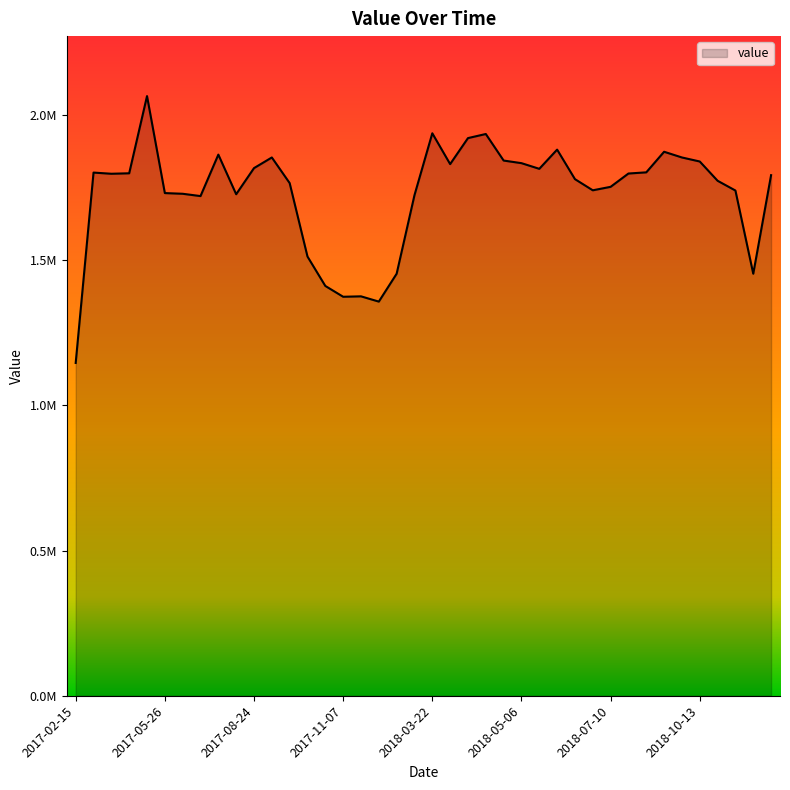

Does the chart display data point markers on the line(s)?

No